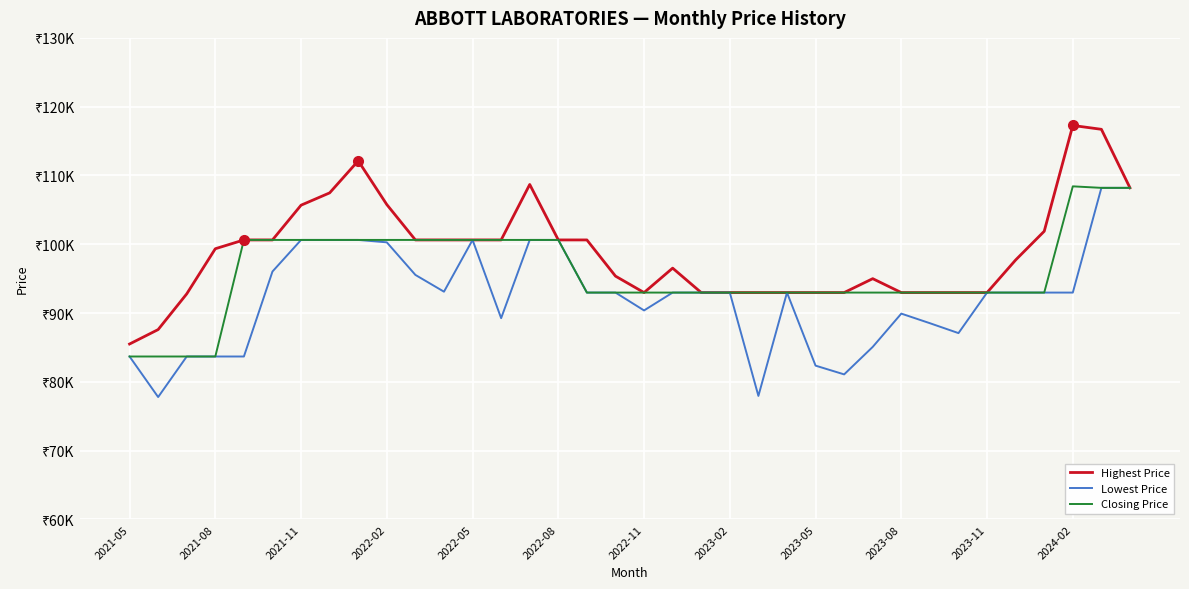

What is the smallest value displayed?

77790